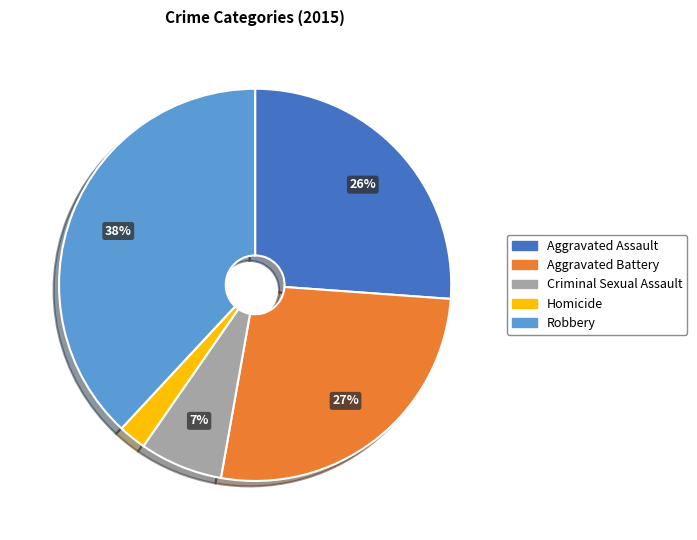

To the nearest percent, what is the average slice percentage?

20%